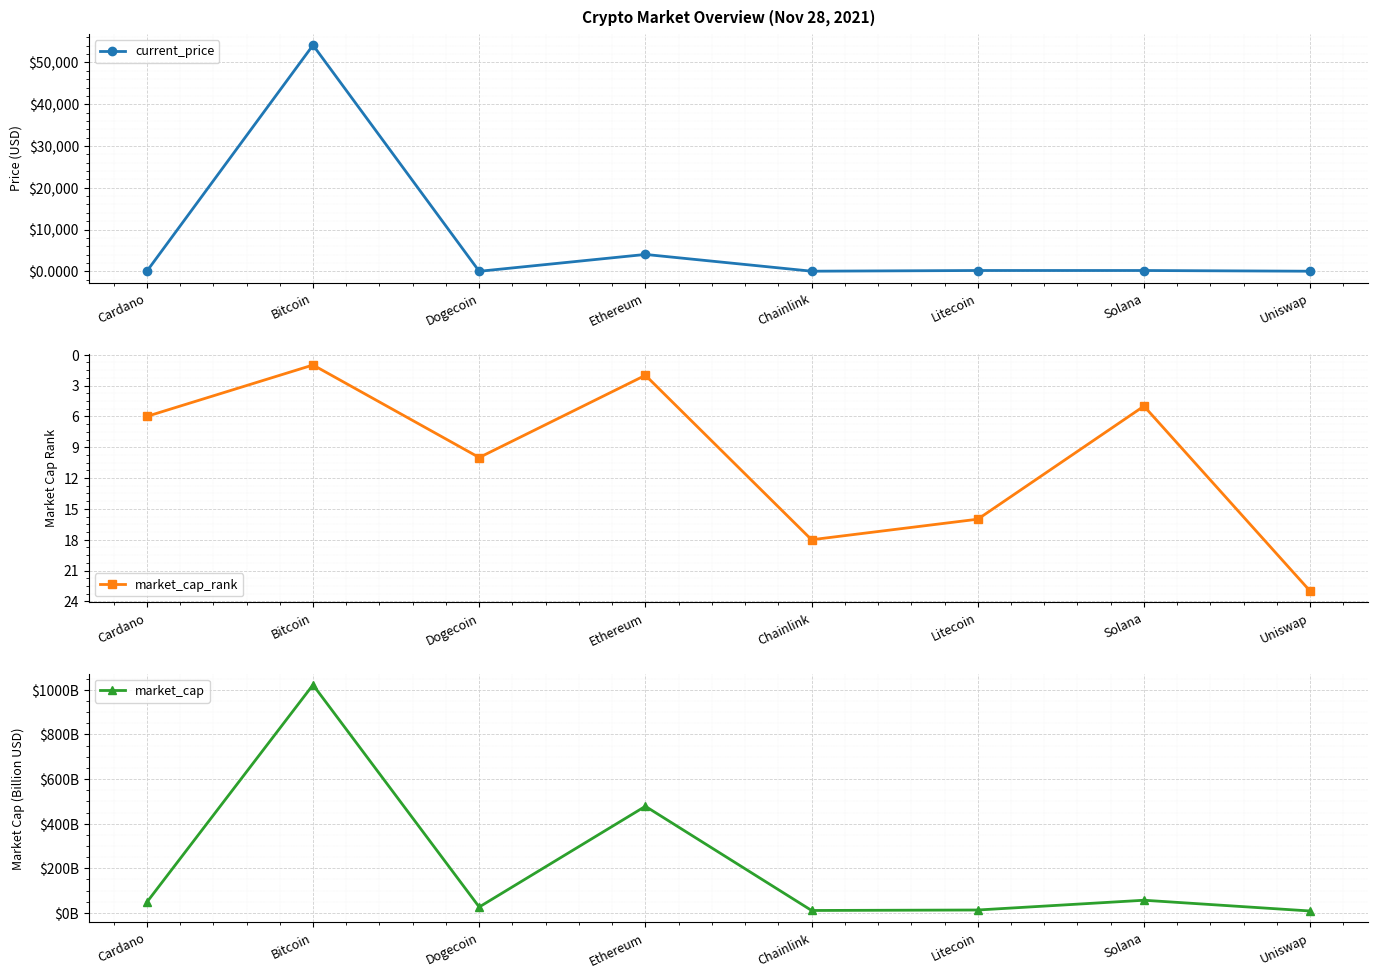

What is the sum of all current_price values?

58605.5